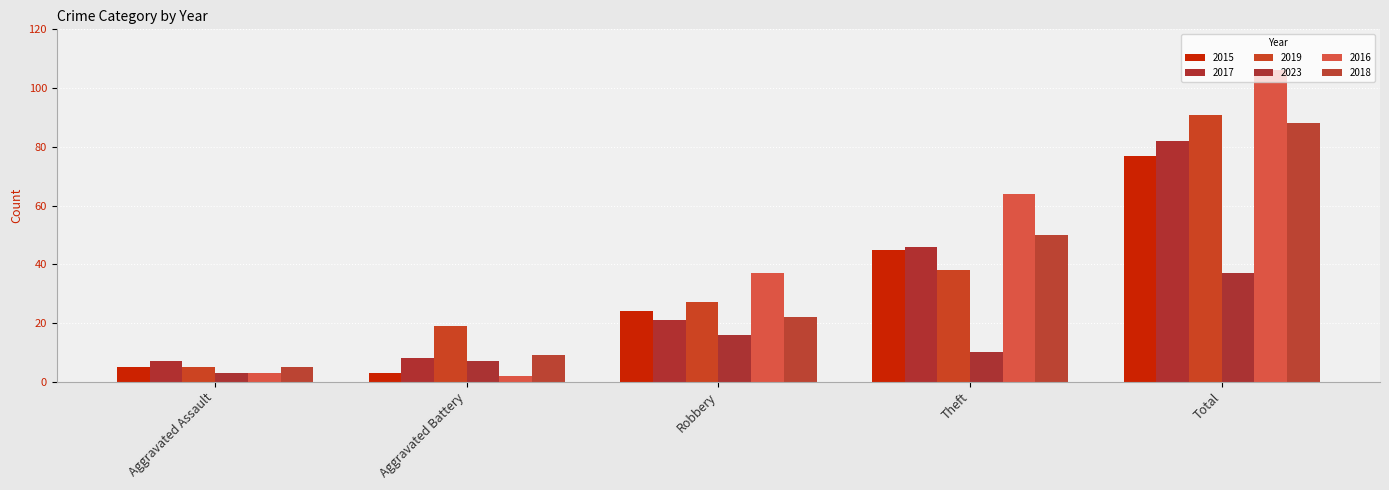

At how many categories does at least one series exceed 99?

1